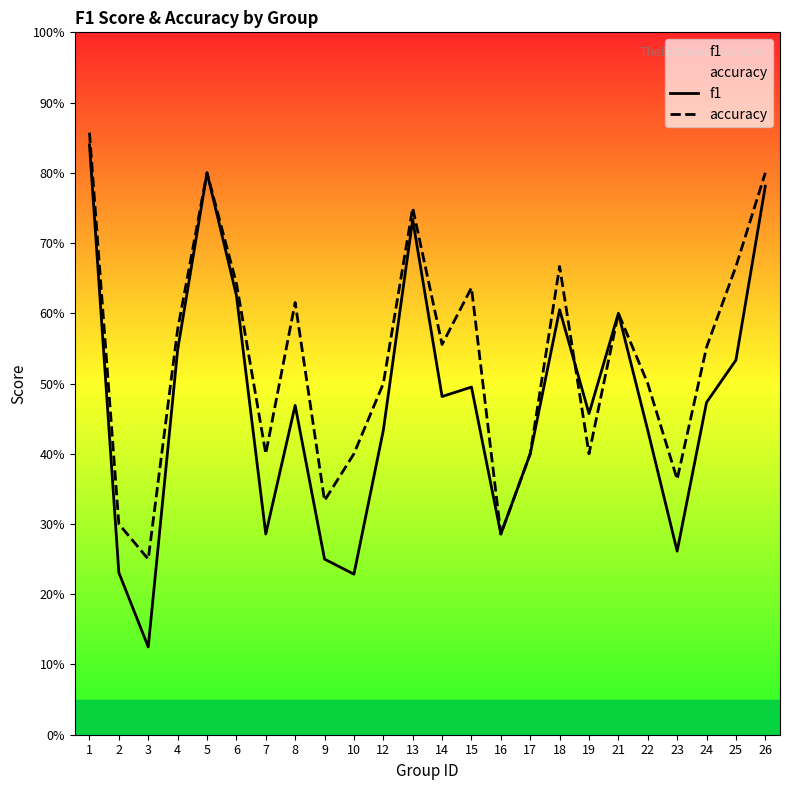

True or false: accuracy has a value of 0.4 at 17.

True